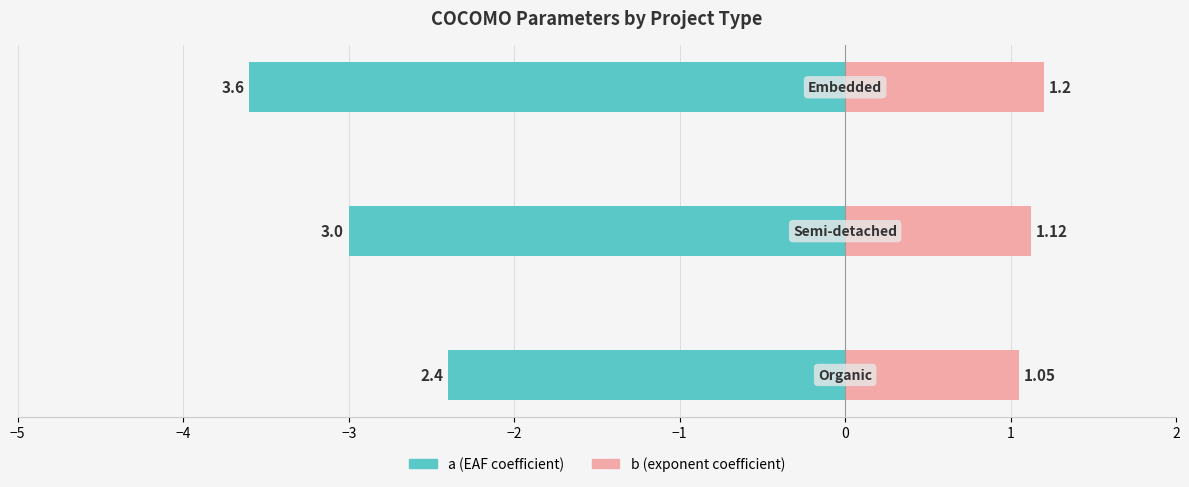

Is the value of b (exponent coefficient) at −4 greater than the value of a (EAF coefficient) at −3?

Yes